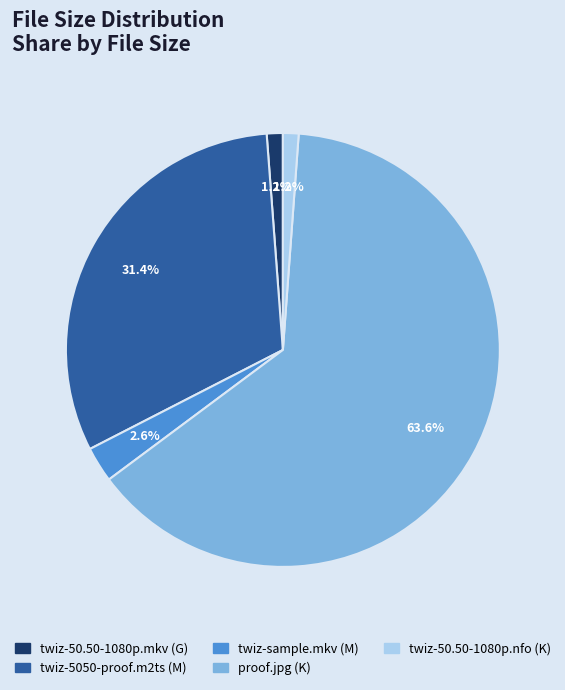

How many slices are in this pie chart?

5